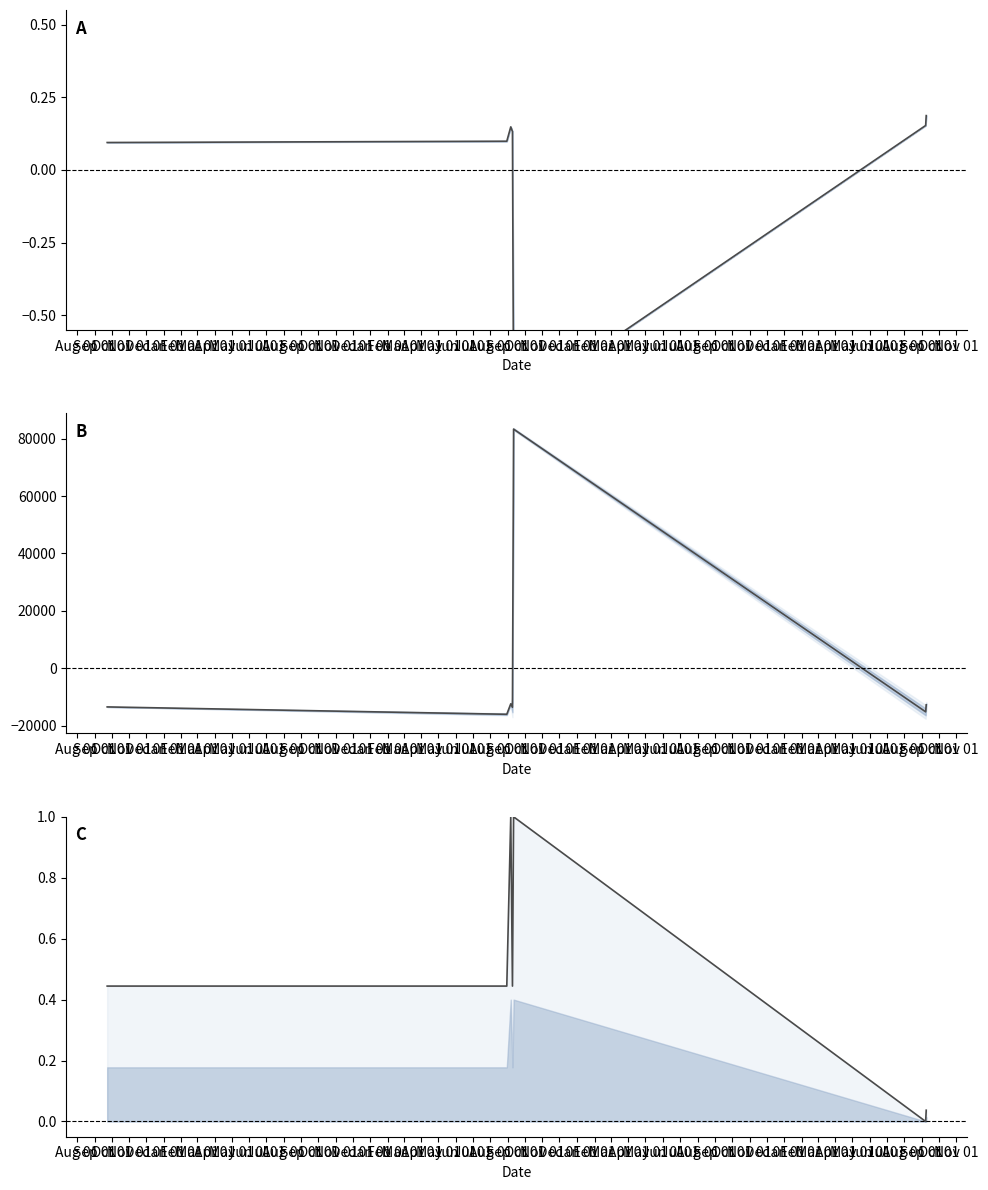

Which has a higher value, Oct 01 or Nov 01?

Oct 01